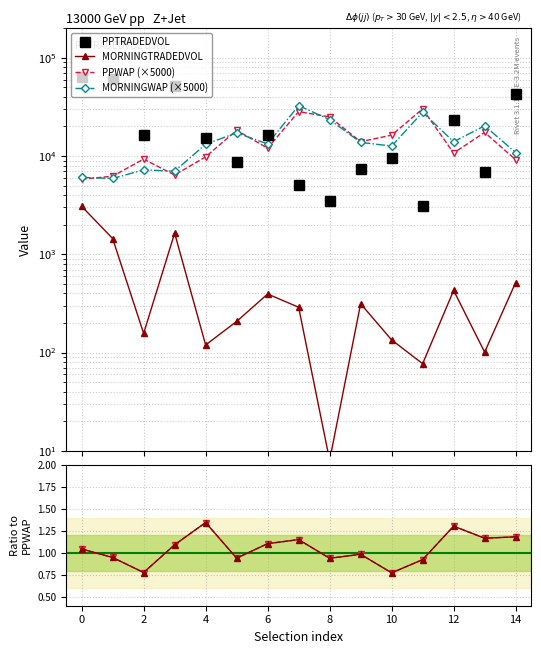

Reading right to left, transcribe all the data shown in this chart.

PPTRADEDVOL: 42942.9	6835.6	23095.4	3113.4	9635.9	7402.4	3457.1	5035.1	16284.8	8710.7	15425.5	51987.9	16267.0	60303.1	64174.5
MORNINGTRADEDVOL: 515.9	100.9	428.4	77.0	134.4	313.7	8.0	289.2	394.2	207.3	119.4	1641.4	156.6	1447.8	3077.7
PPWAP (×5000): 9174.7	17408.2	10732.9	30187.3	16319.3	13999.1	25015.8	28331.7	12026.3	18290.4	9809.4	6412.7	9307.2	6232.6	5810.1
MORNINGWAP (×5000): 10850.8	20305.1	13991.5	27874.7	12628.0	13773.5	23487.3	32610.9	13289.0	17198.3	13192.2	7005.1	7232.7	5908.0	6067.4
MORNINGWAP/PPWAP: 1.2	1.2	1.3	0.9	0.8	1.0	0.9	1.2	1.1	0.9	1.3	1.1	0.8	0.9	1.0
ratio2: 1.2	1.2	1.3	0.9	0.8	1.0	0.9	1.2	1.1	0.9	1.3	1.1	0.8	0.9	1.0